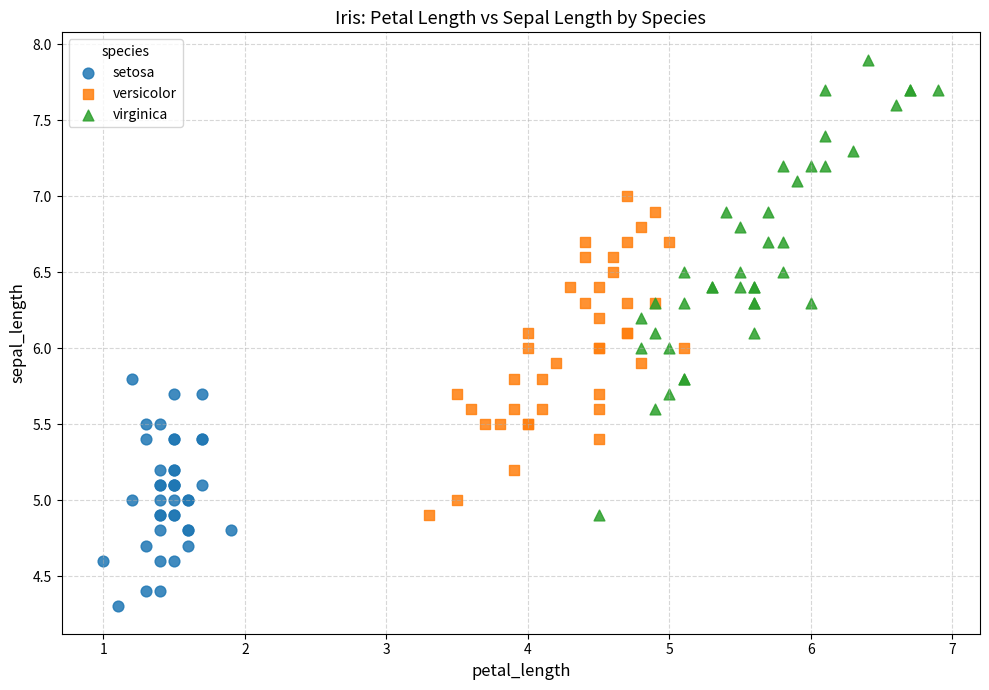

Which series contains the lowest Y value?

setosa